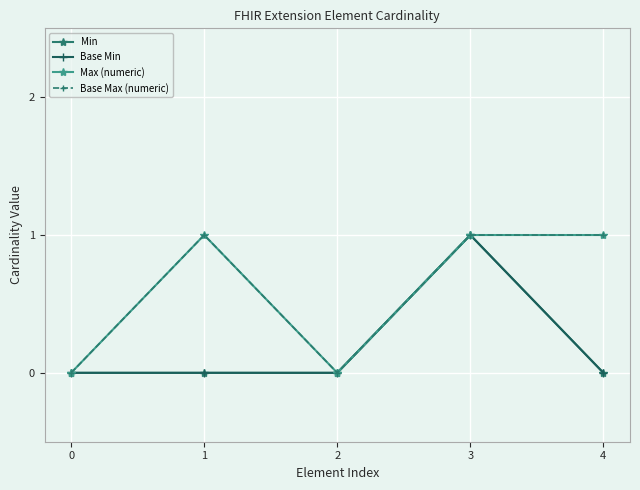

Does the chart have visible grid lines?

Yes